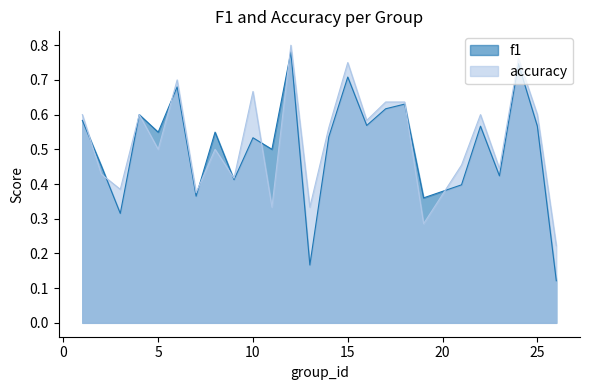

The value of accuracy at 9 is 0.4. True or false?

True